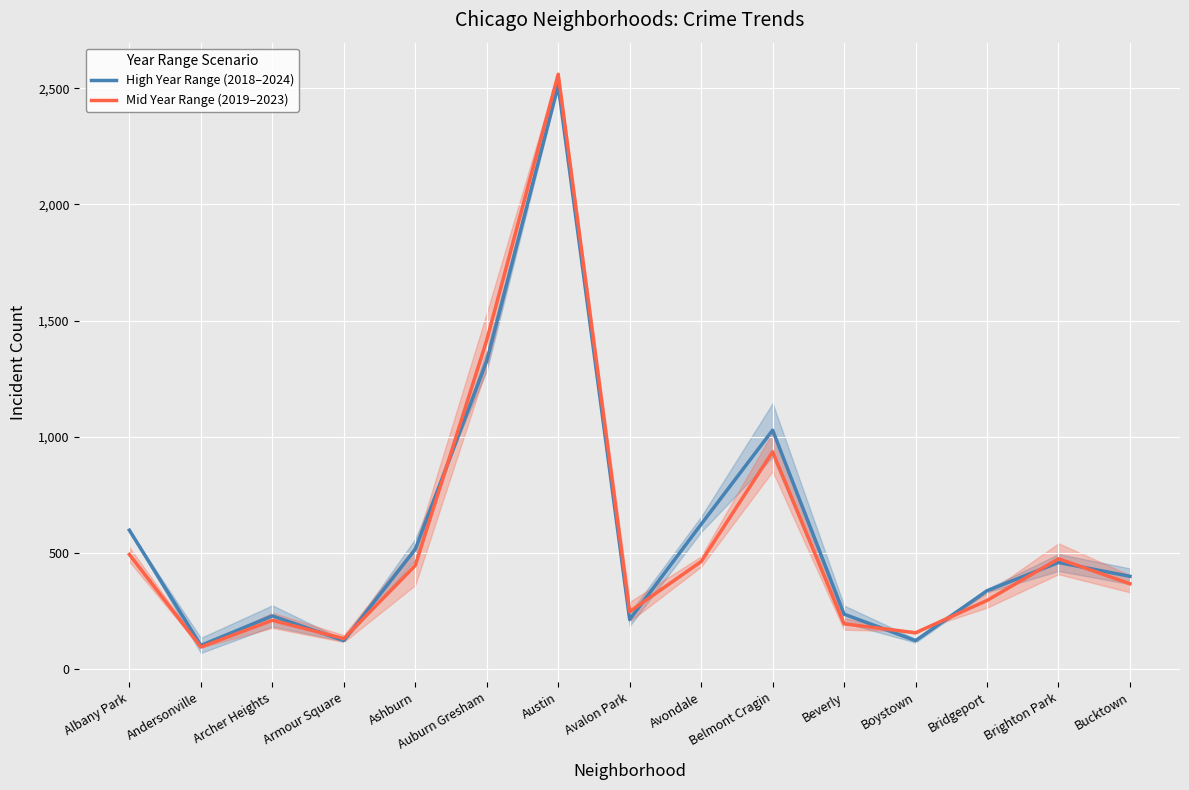

In High Year Range (2018–2024), how many points are lower than both neighbors (excluding endpoints)?

4